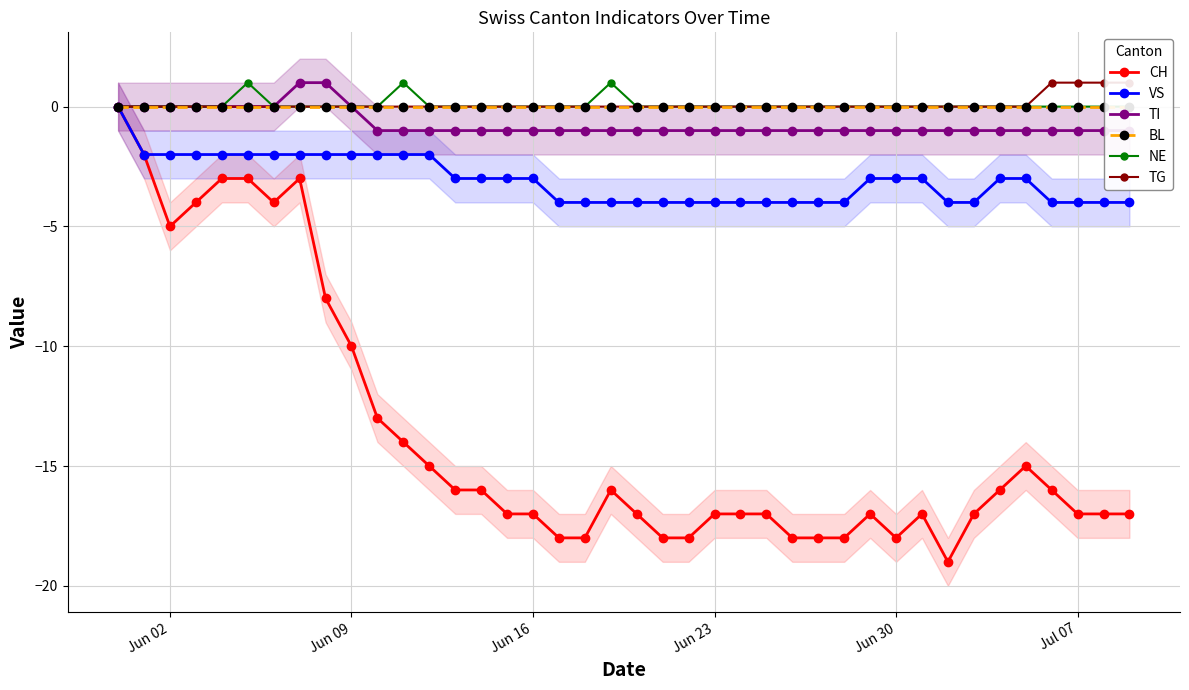

Is it true that VS equals -6 at Jul 07?

False